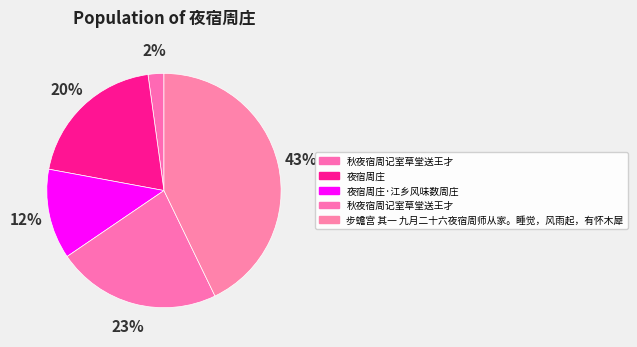

How many slices are in this pie chart?

5